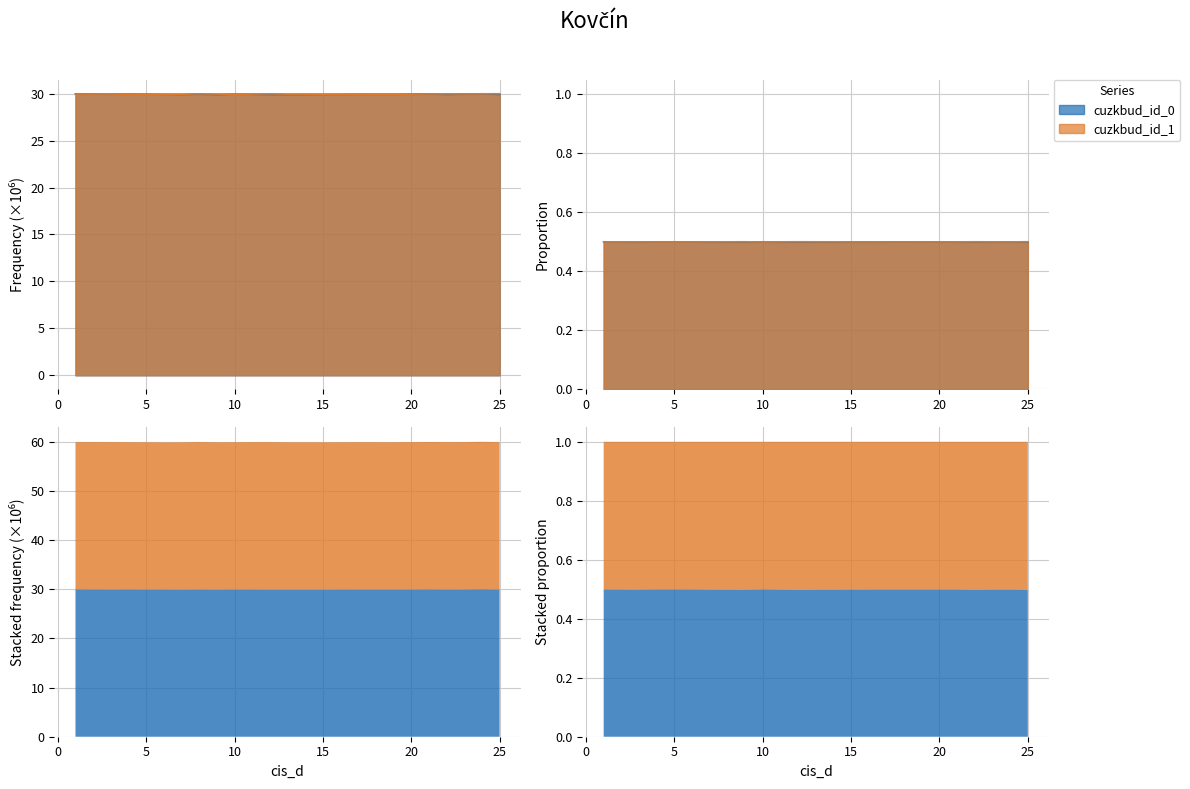

At how many categories does at least one series exceed 29?

20